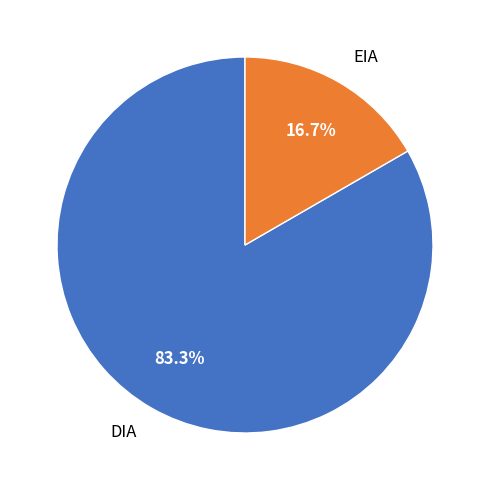

What is the ratio of the value at EIA to the value at DIA?

0.2